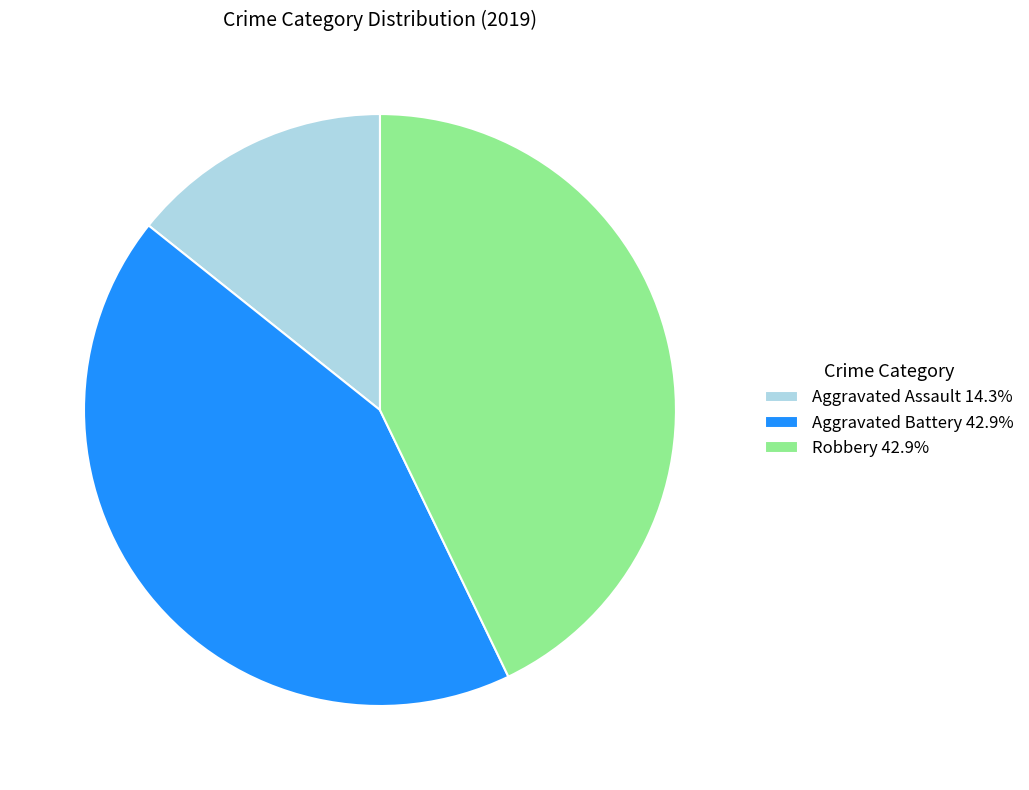

Combined, do Robbery 42.9% and Aggravated Battery 42.9% account for over 50%?

Yes